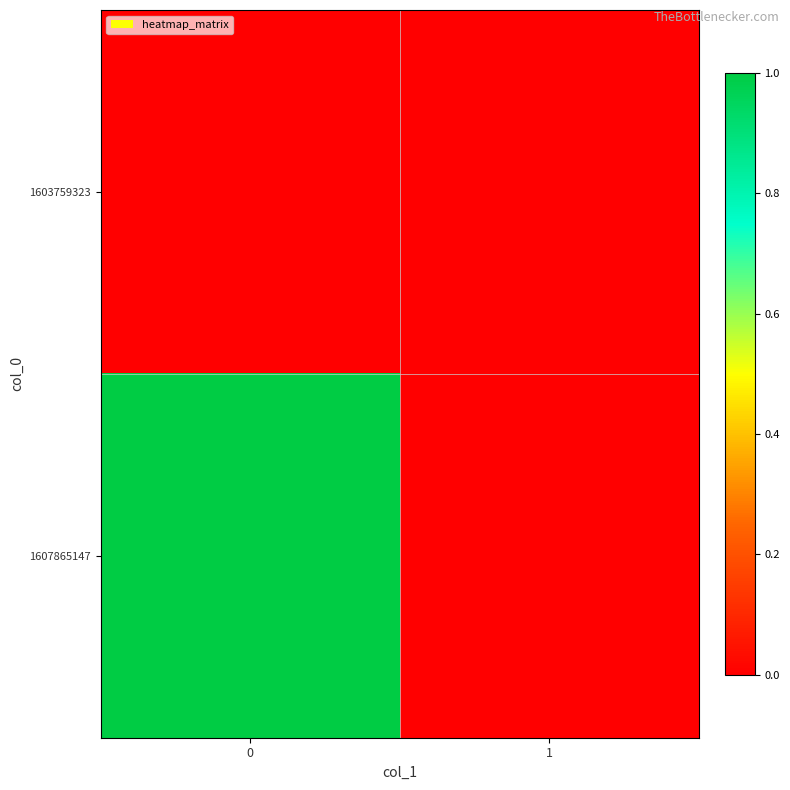

Reading left to right, extract all data points from this chart.

row_0: 0=0	1=0
row_1: 0=1	1=0